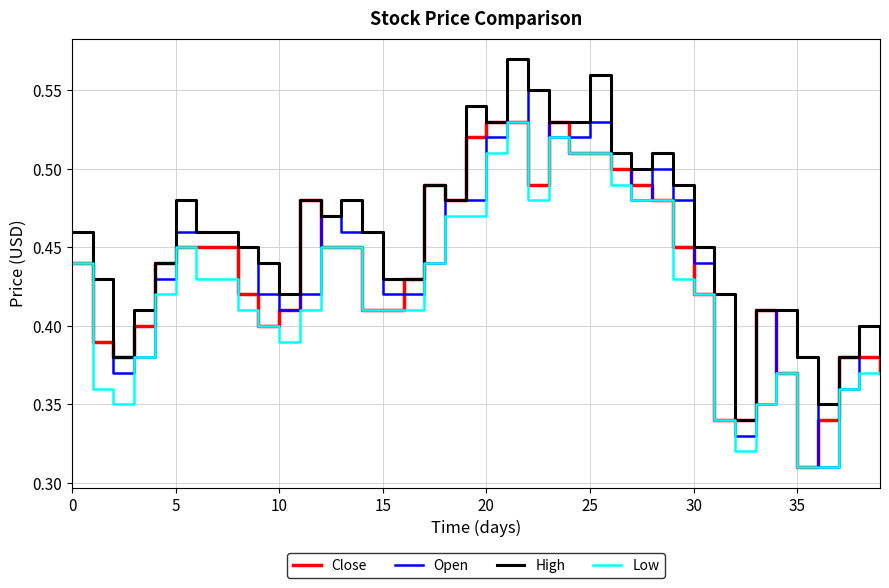

What is the difference between the maximum and second lowest values in the Low series?

0.2